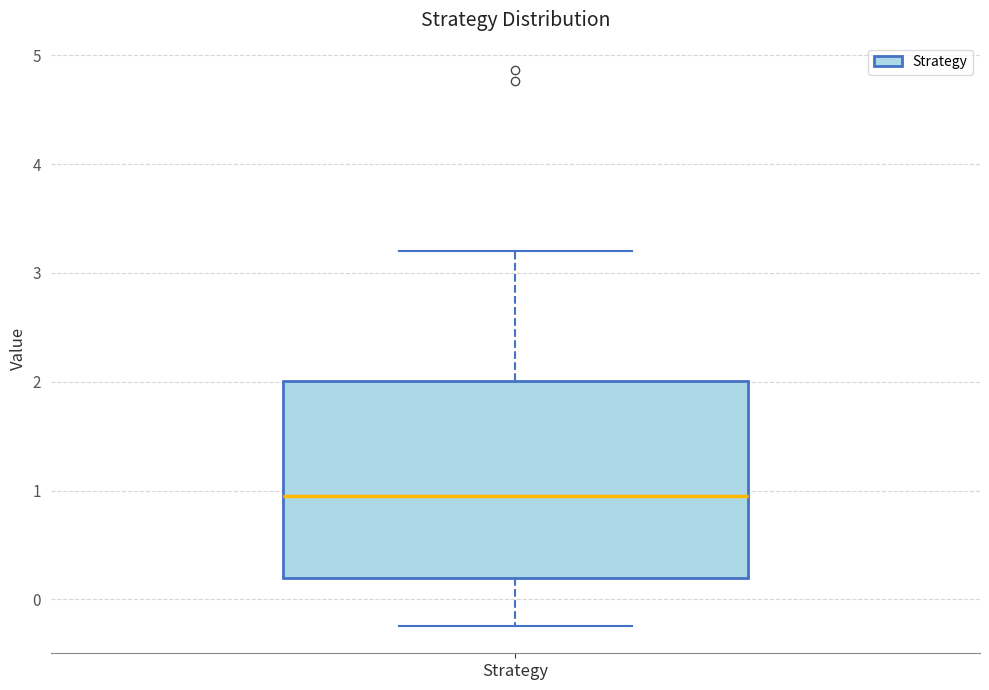

Where does the lower whisker of the box for Strategy end on the y-axis? The values are not printed on the chart, so give them approximately, as read against the axis.

-0.2